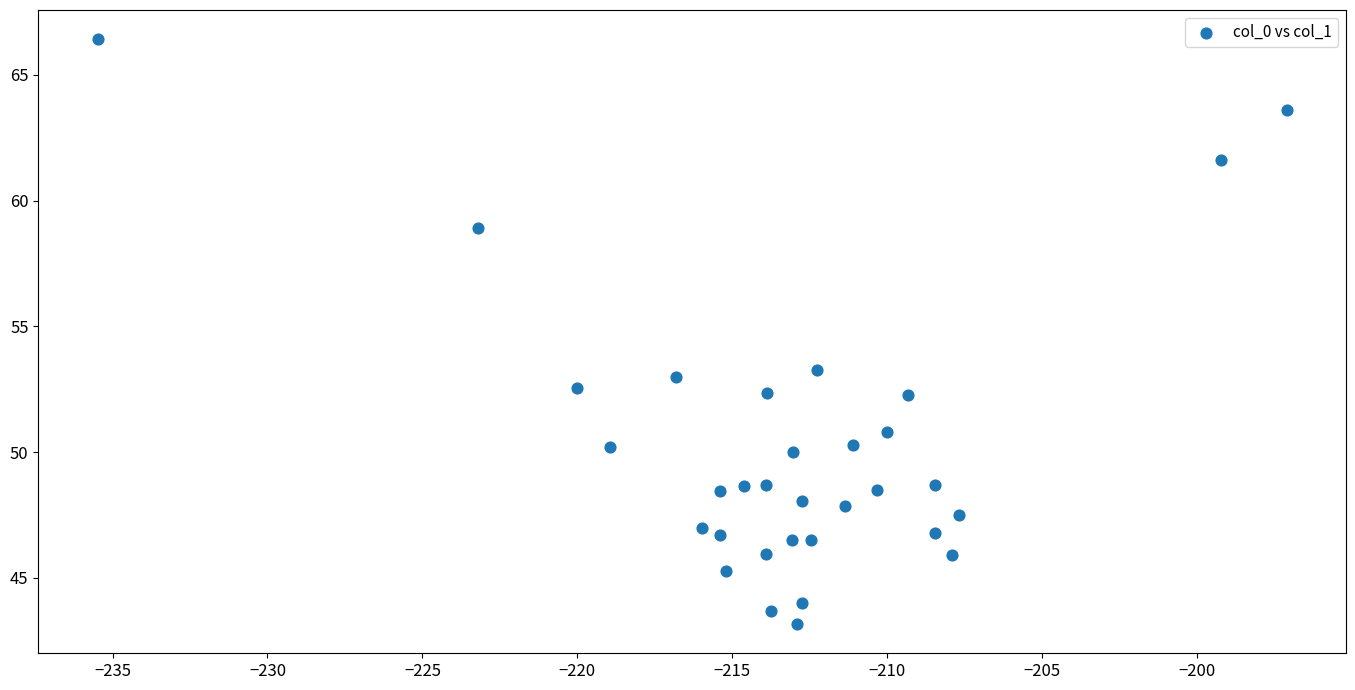

What Y value in the scatter plot is closest to 54?

53.3